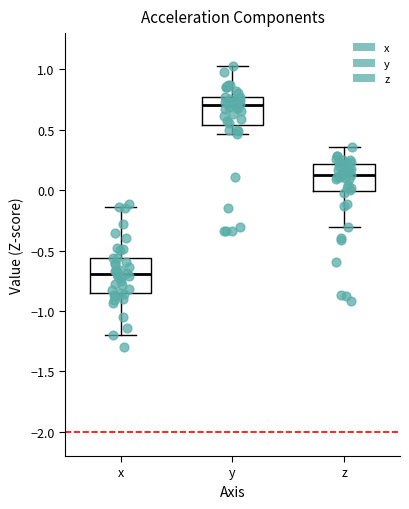

Which box's median line is the highest?

y